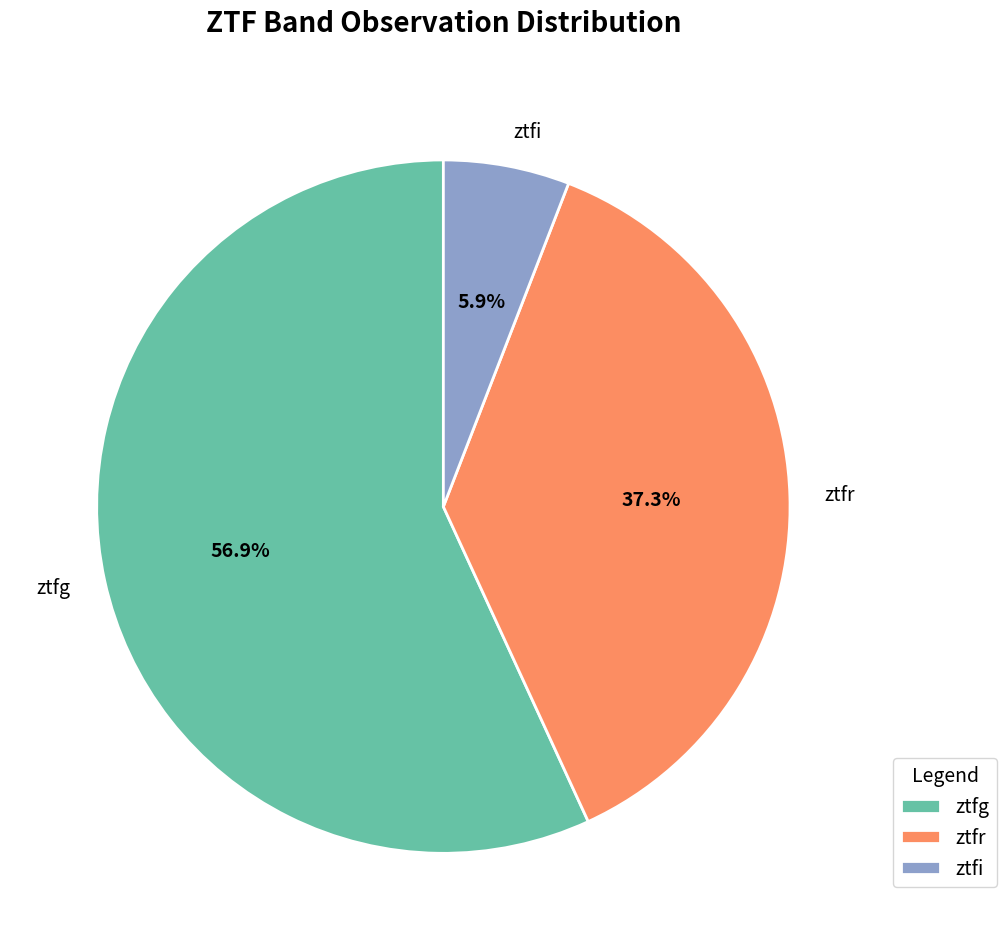

Is ztfi the majority of the pie?

No